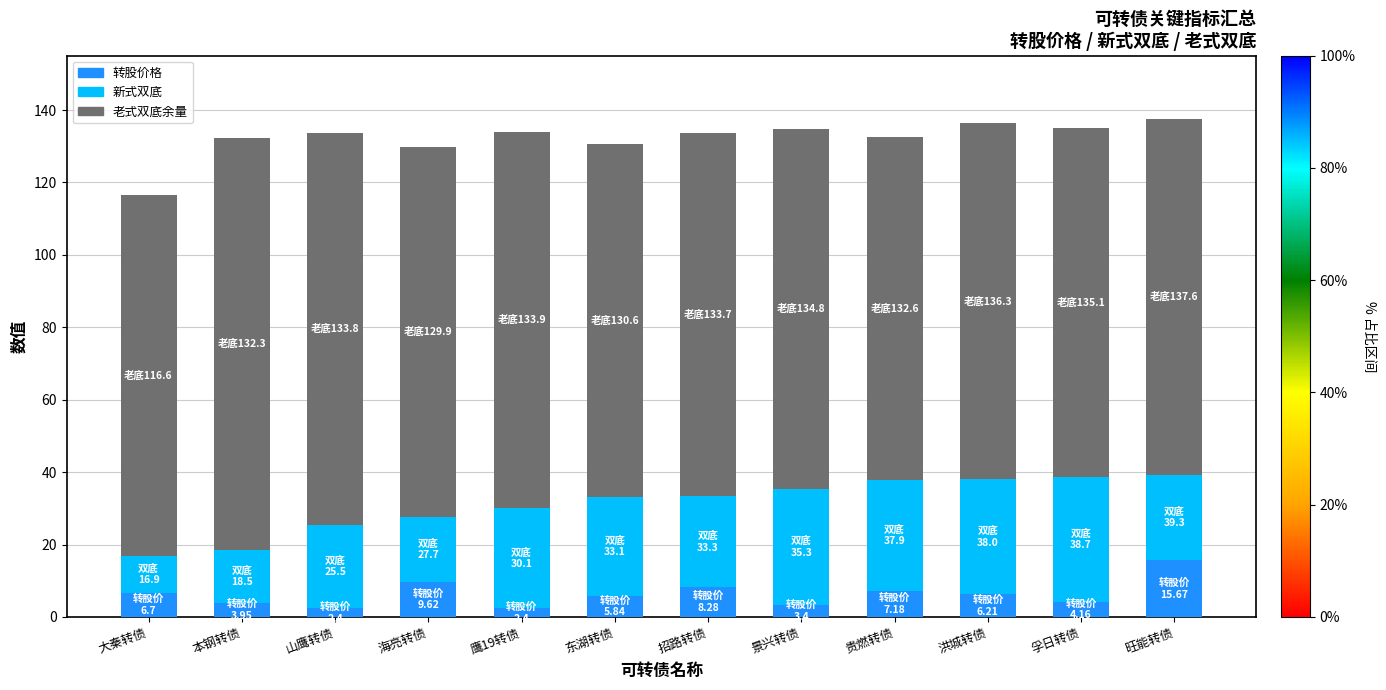

How many data points does each series have?

12